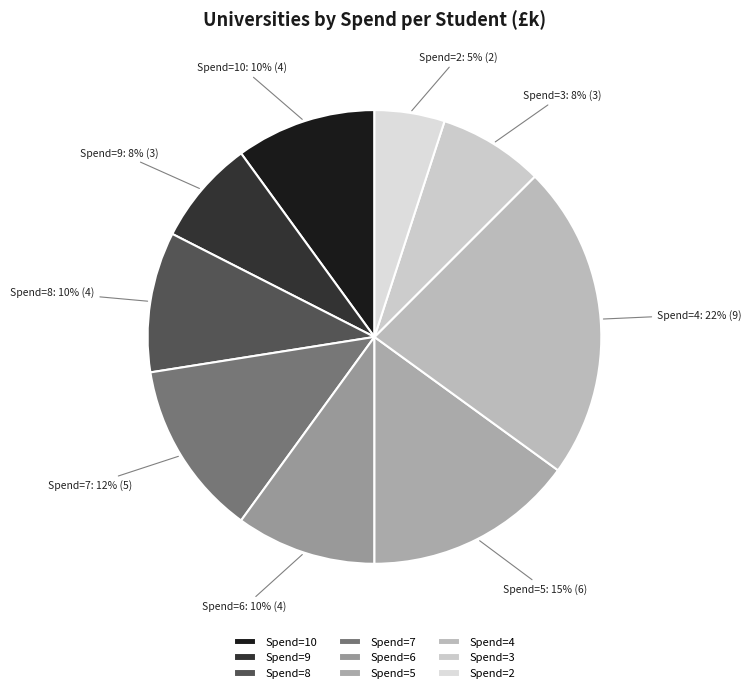

Which slice is the largest?

Spend=4